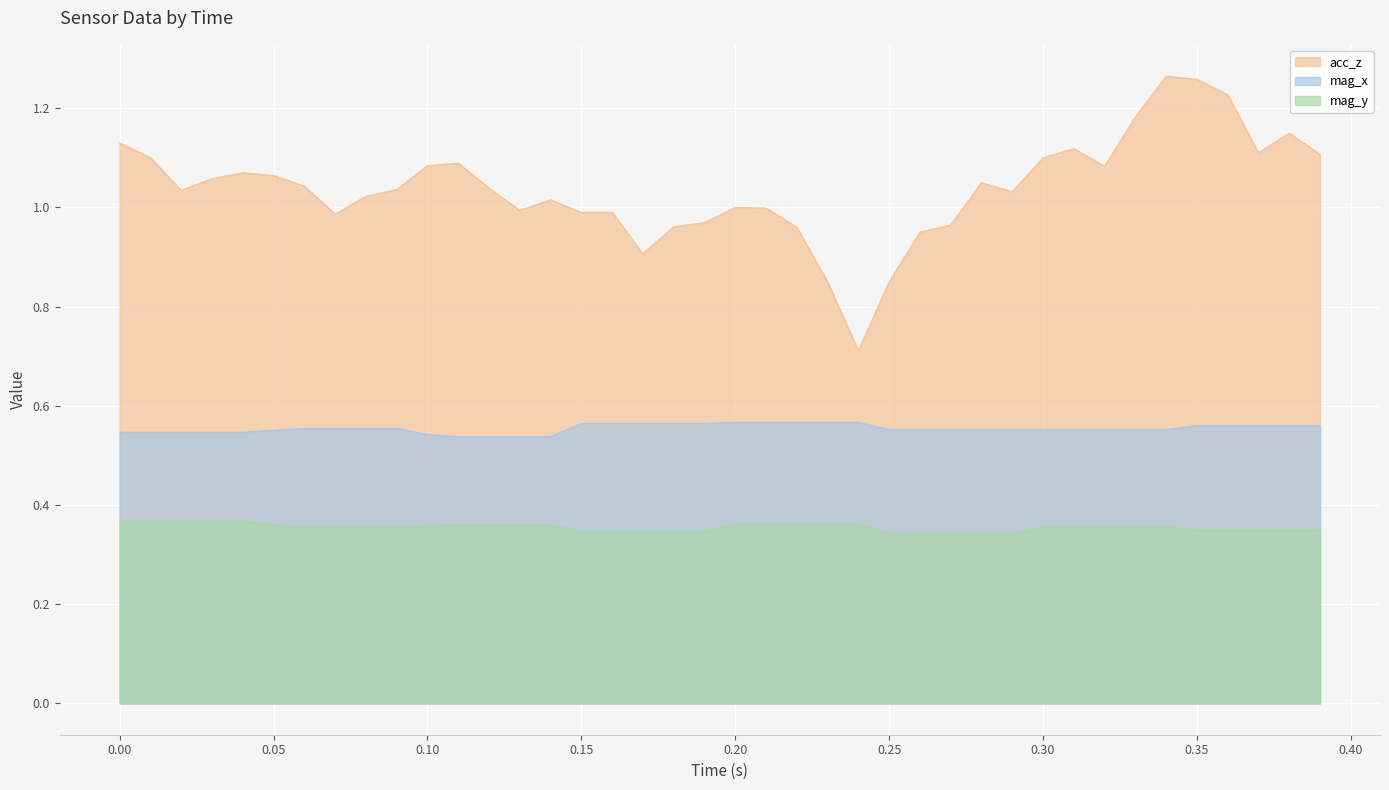

Which series has the widest spread of values?

acc_z